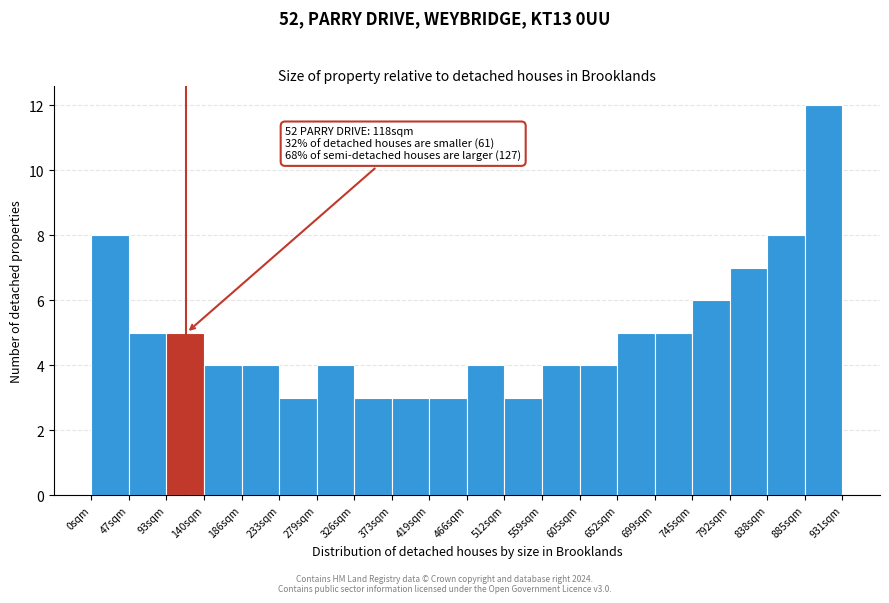

Which range on the x-axis has the tallest bar?

885 to 930